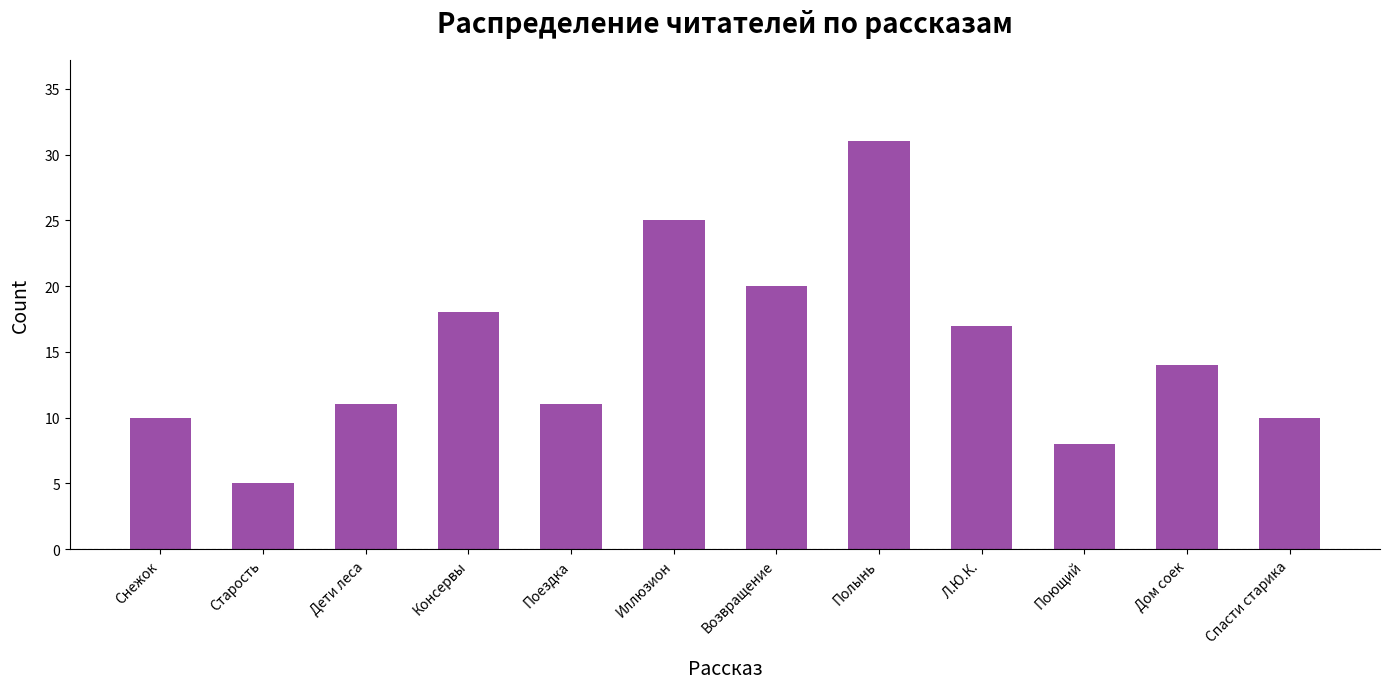

What is the value of the 4th bar from the left?

18